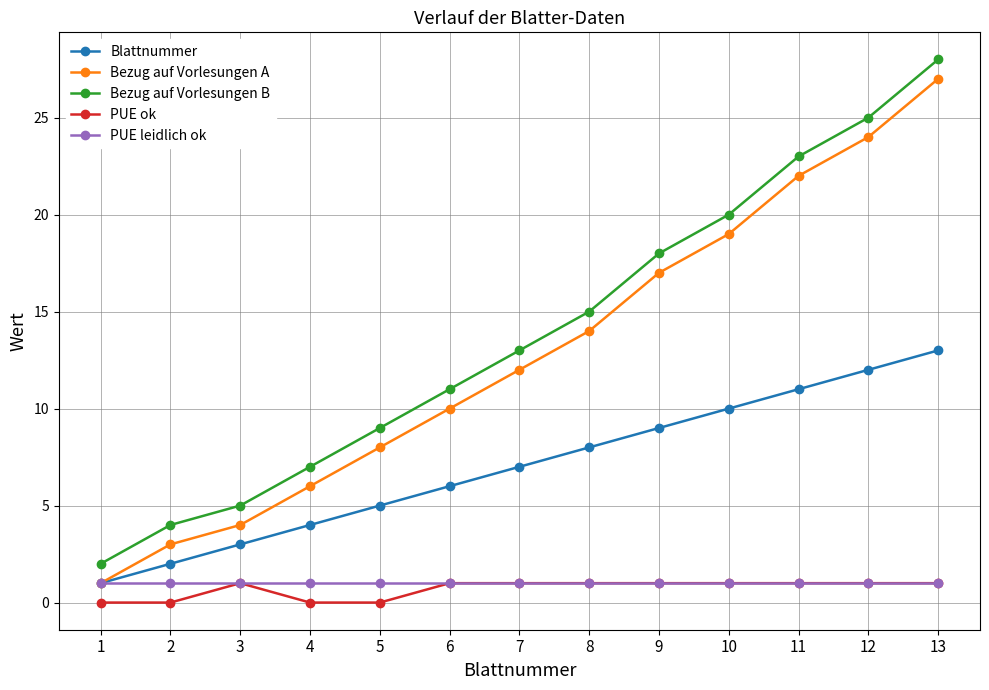

What is the value of the Blattnummer point at the 12th from the left?

12